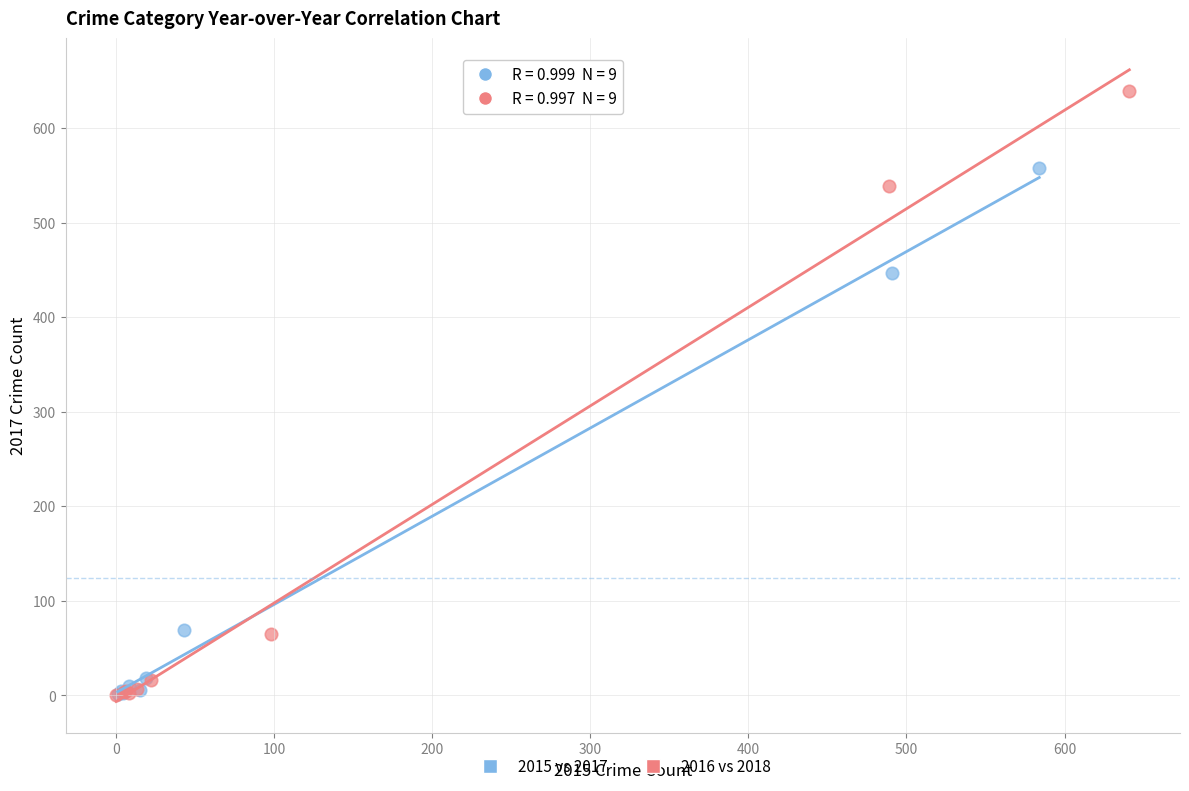

Which series has the widest spread of Y values?

2016 vs 2018